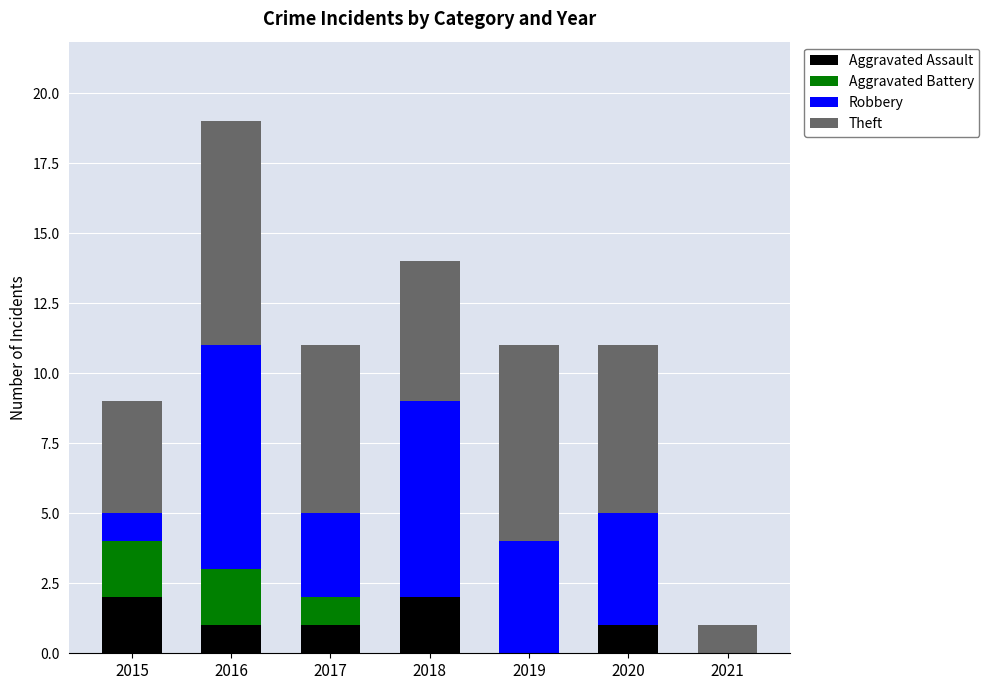

How many distinct data groups are displayed?

4